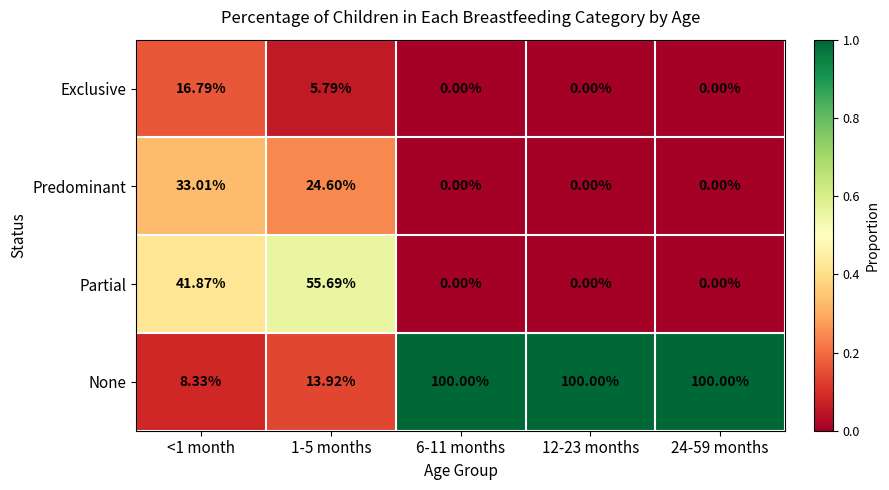

Which series has the largest total across all categories?

None